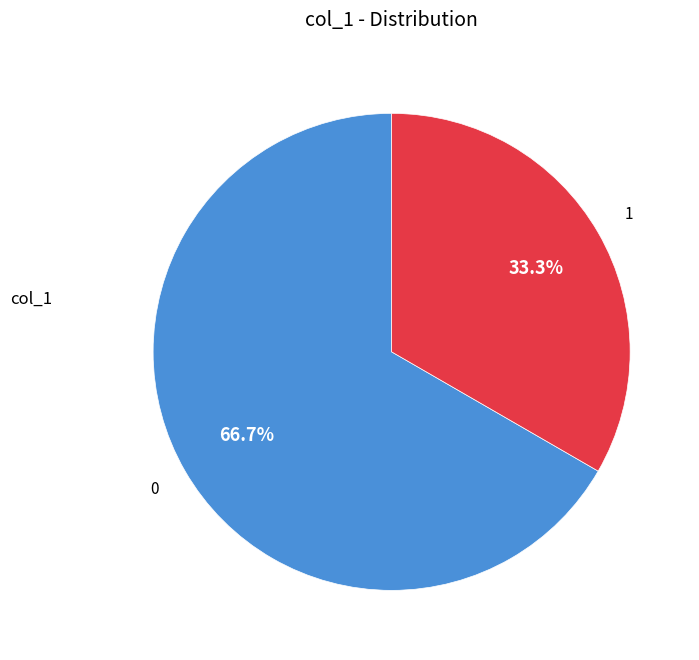

How many segments does this pie chart have?

2